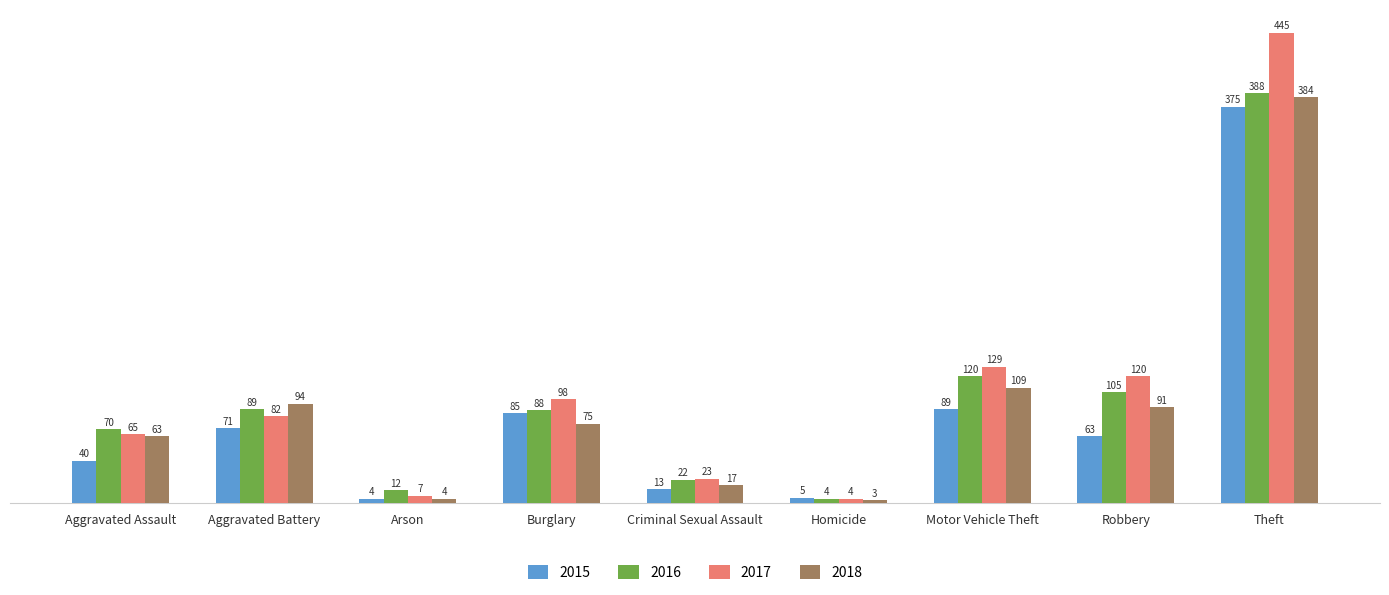

What is the difference between the maximum and minimum values in the 2015 series?

371